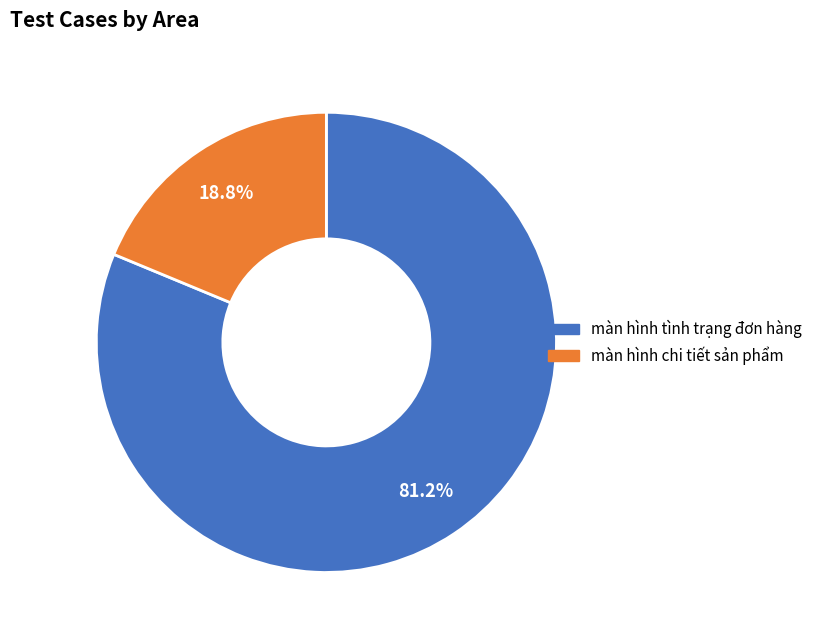

What is the total percentage of màn hình tình trạng đơn hàng and màn hình chi tiết sản phẩm?

100.0%